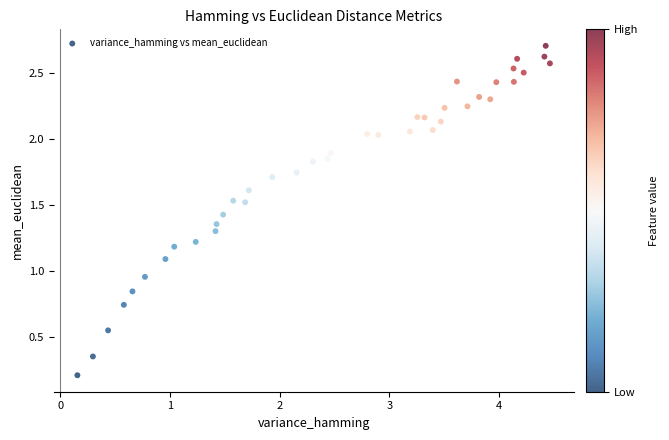

What is the range of X values (max minus min)?

4.3